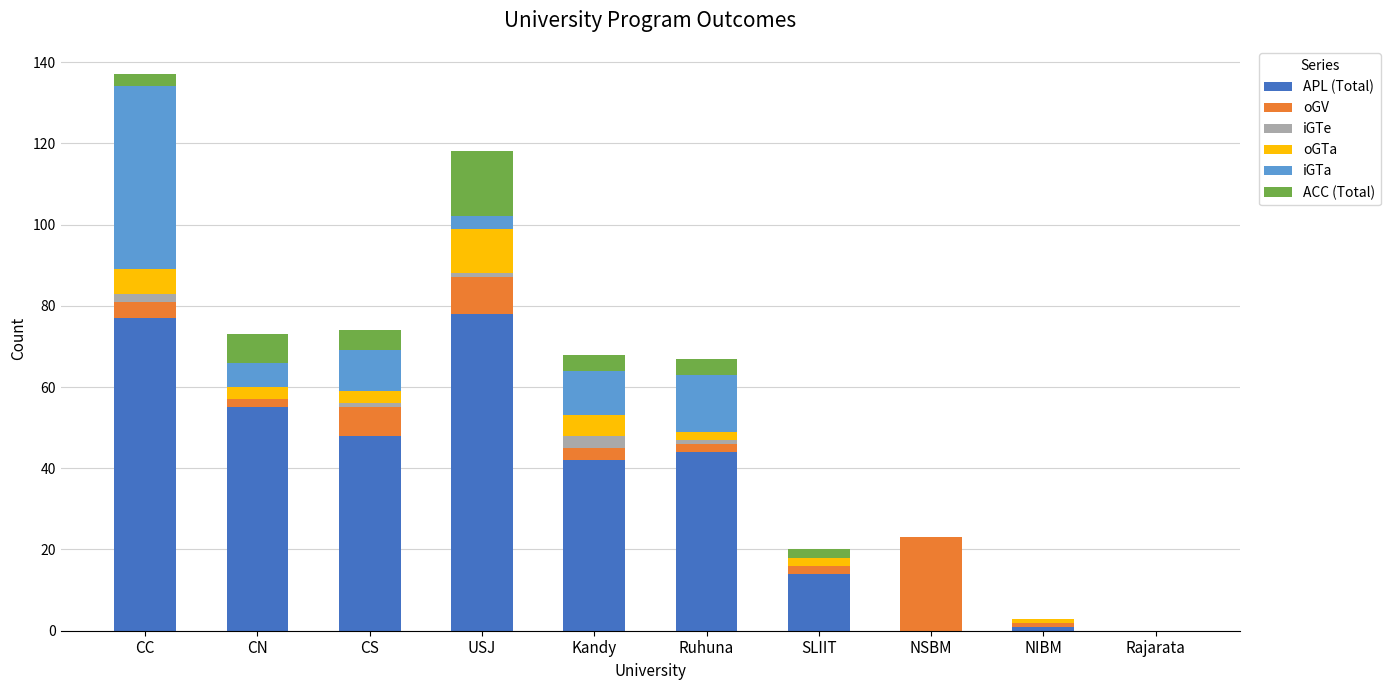

Are the bars horizontal?

No